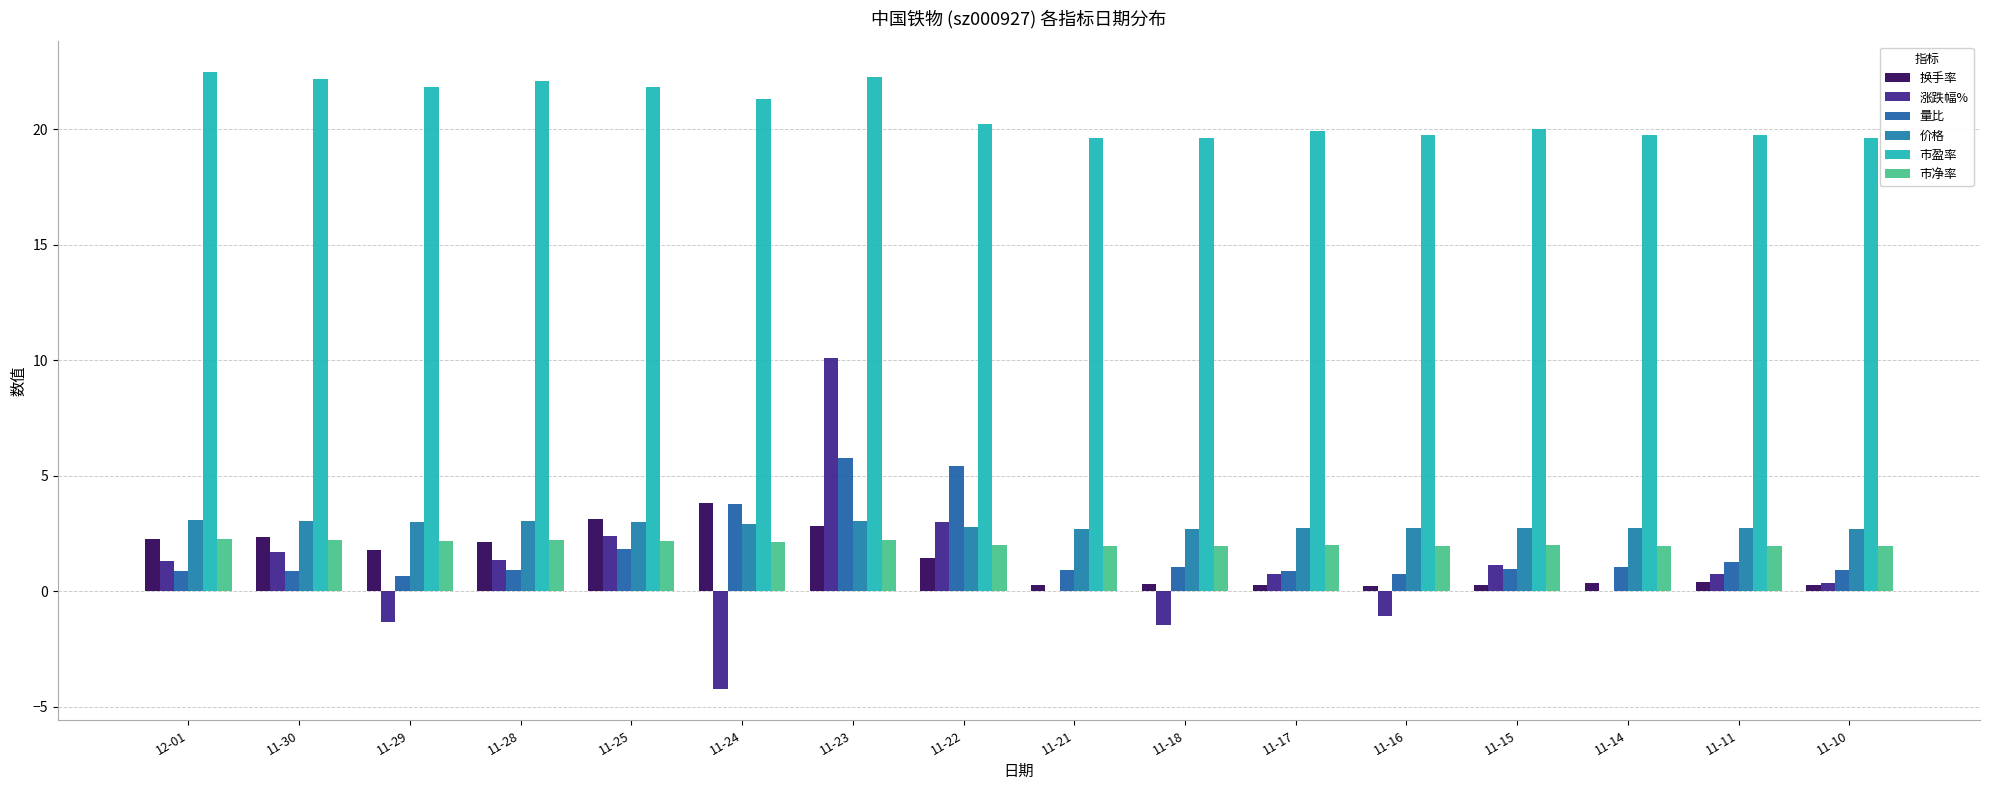

What are all the series names shown in the legend?

换手率, 涨跌幅%, 量比, 价格, 市盈率, 市净率